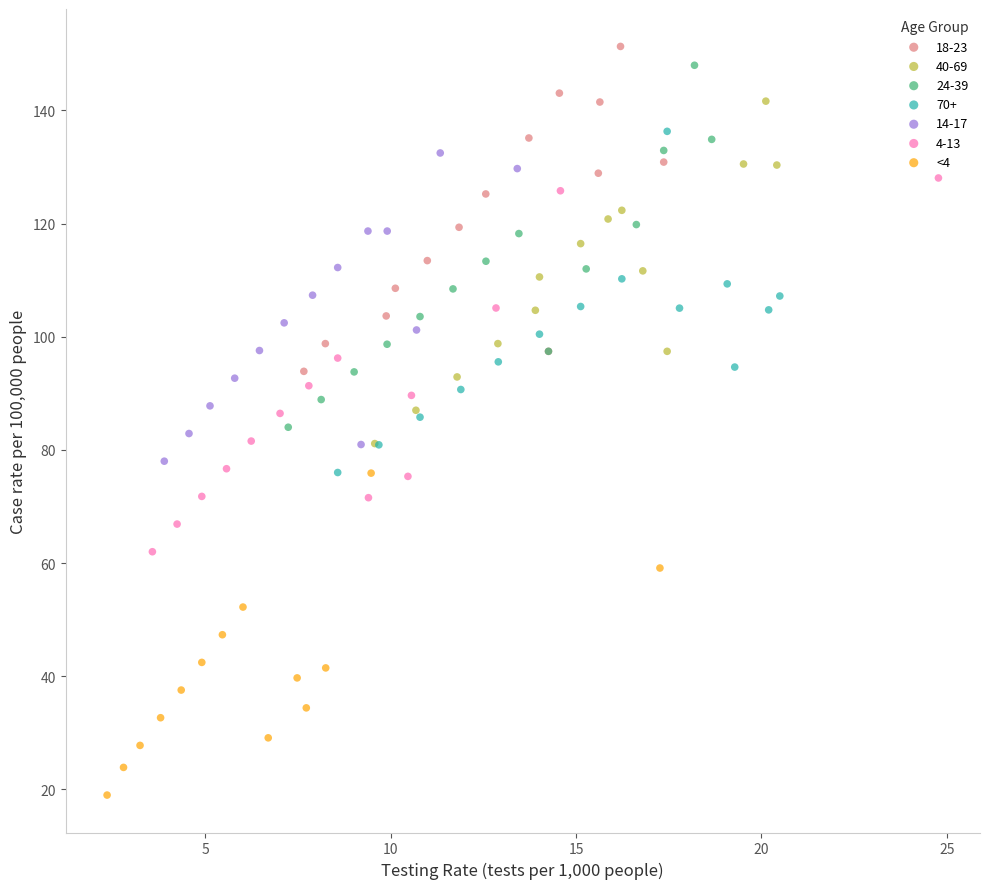

Which series contains the lowest Y value?

<4